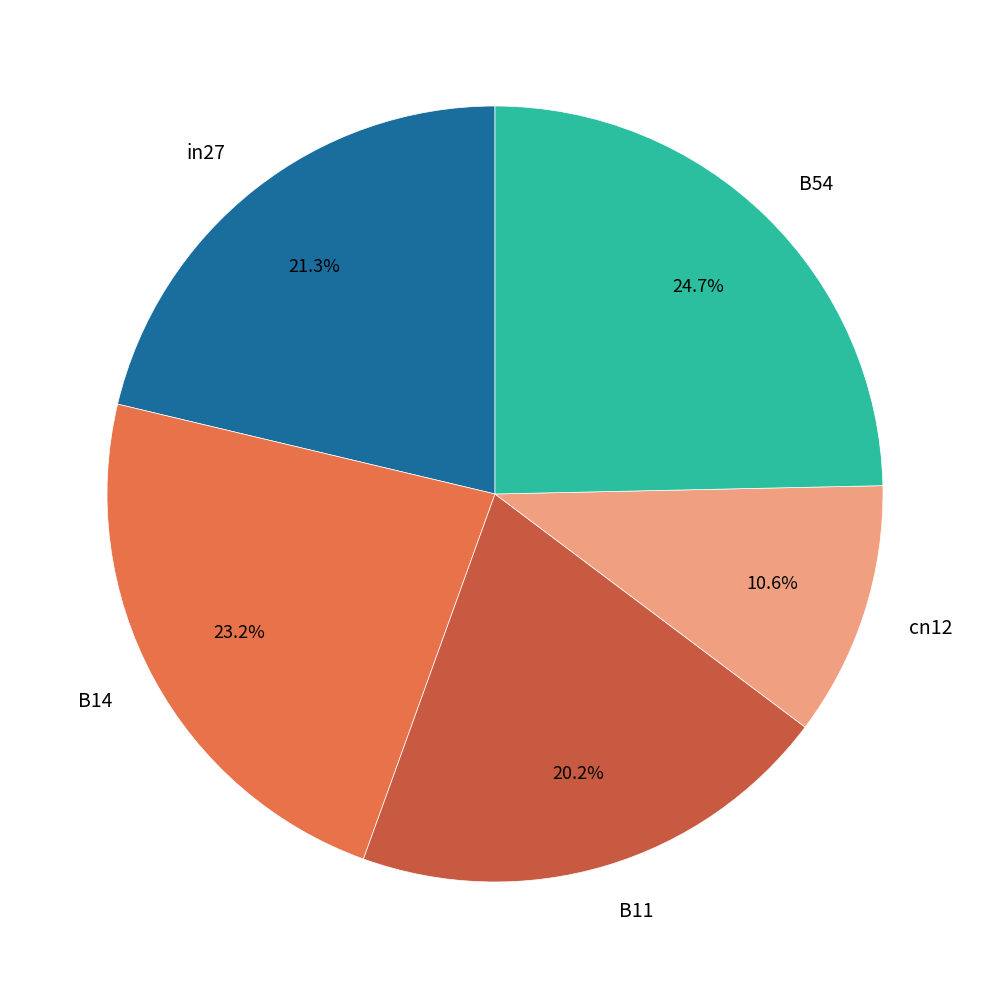

Count the number of slices in the pie.

5